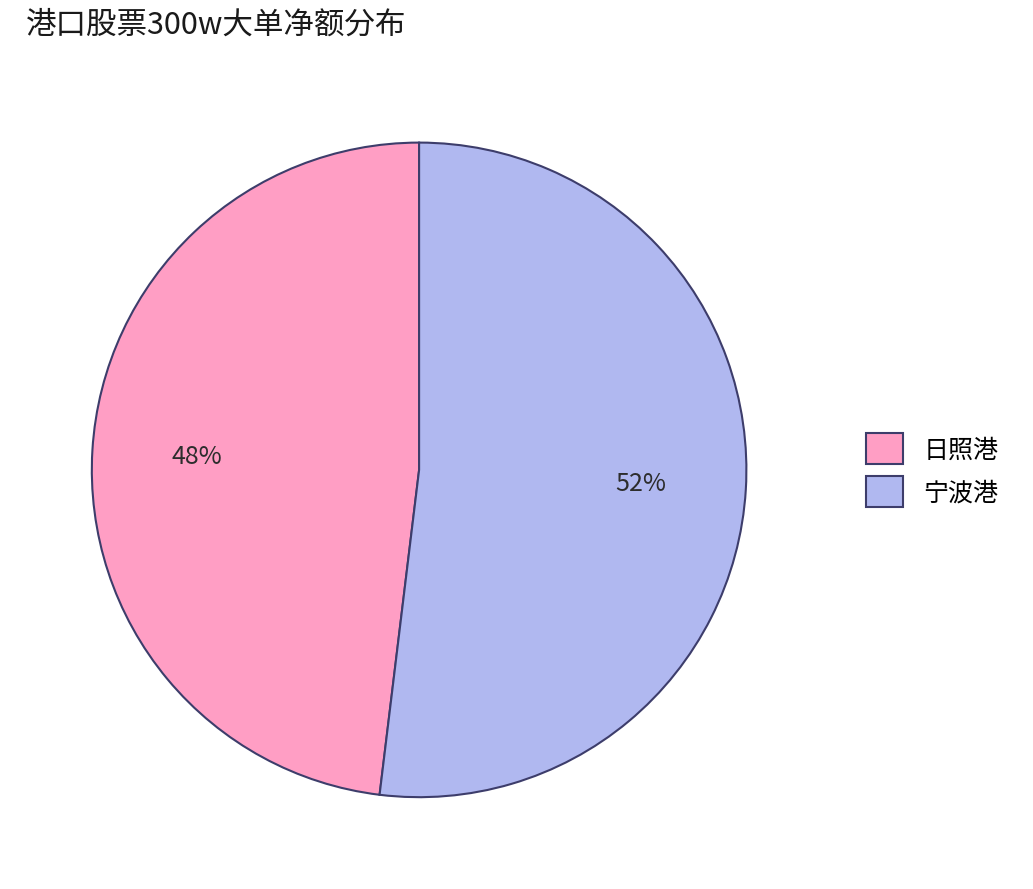

Which has a higher value, 日照港 or 宁波港?

宁波港